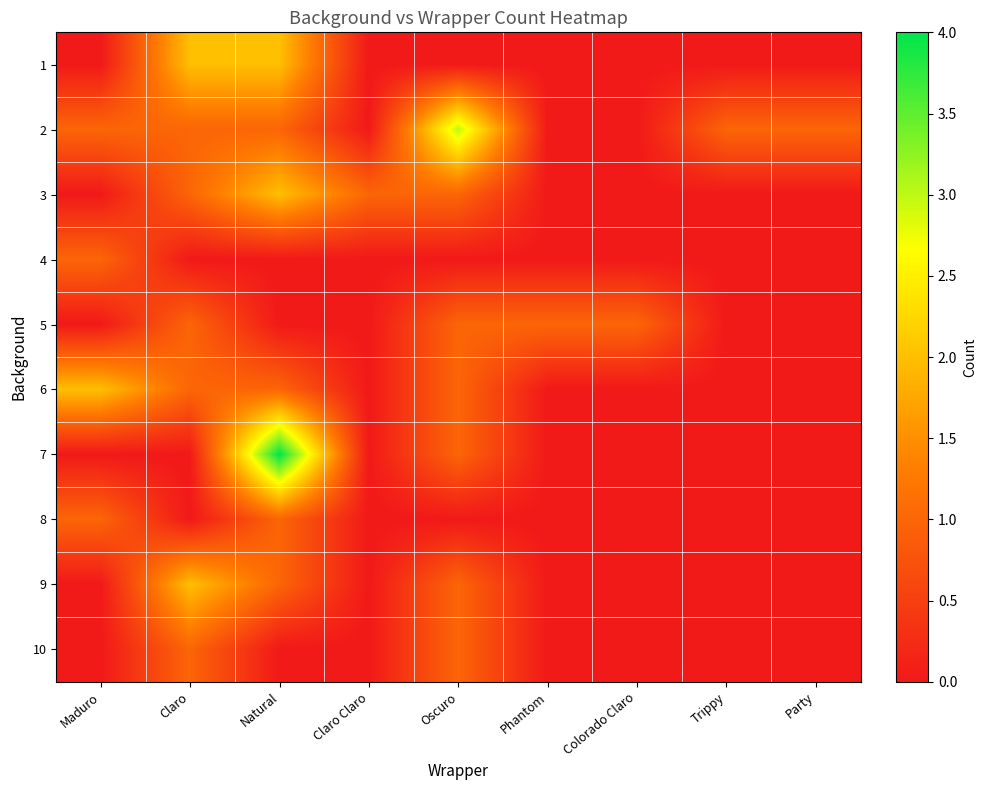

Rank the series by their maximum value, from lowest to highest.

4, 5, 8, 10, 1, 3, 6, 9, 2, 7